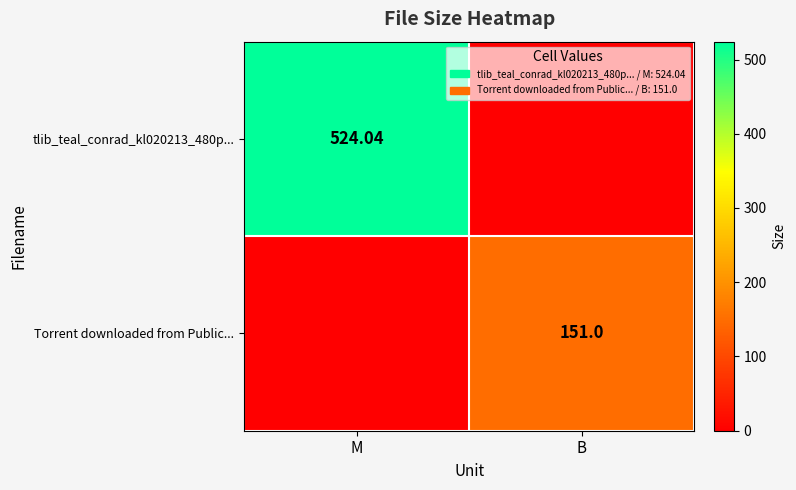

Is the value of tlib_teal_conrad_kl020213_480p... at B greater than the value of Torrent downloaded from Public... at B?

No